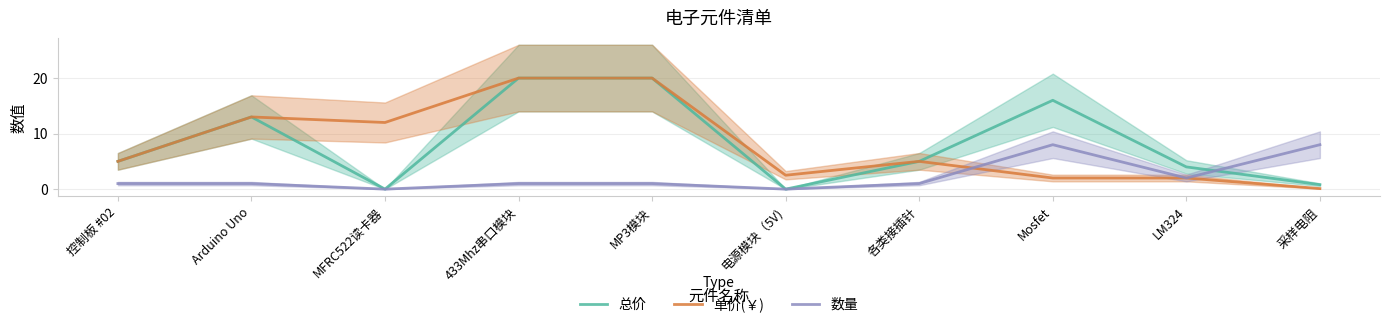

After their last crossing, which series has the higher values: 数量 or 总价?

数量